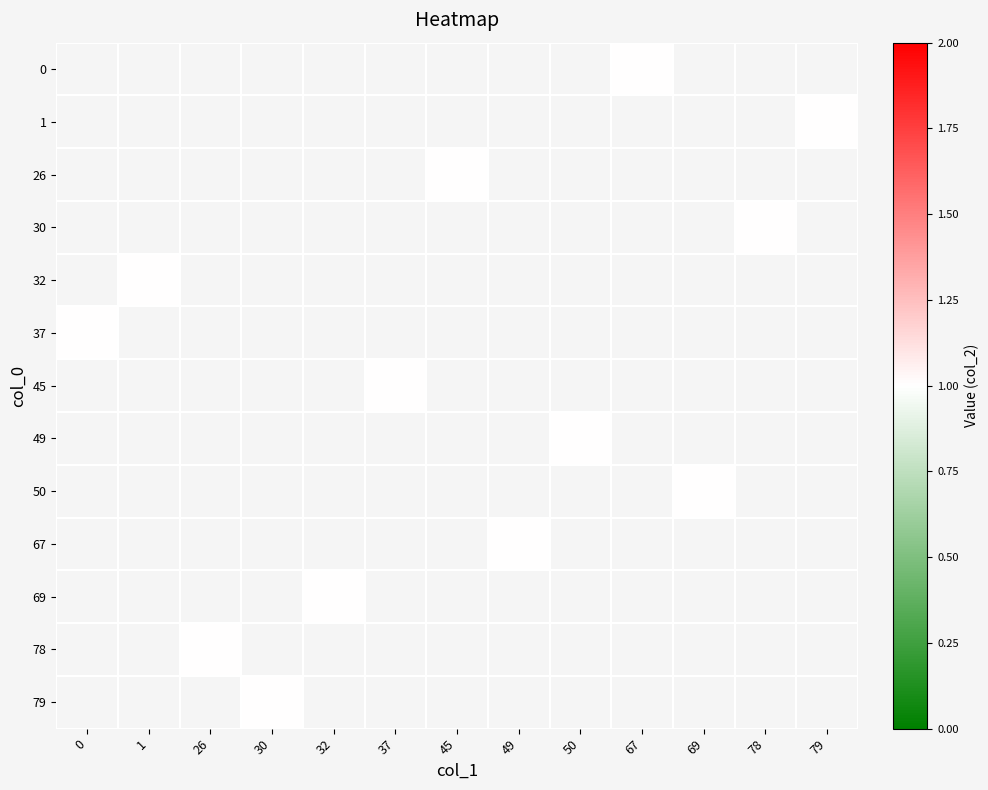

How many positive values does the 78 series have?

1